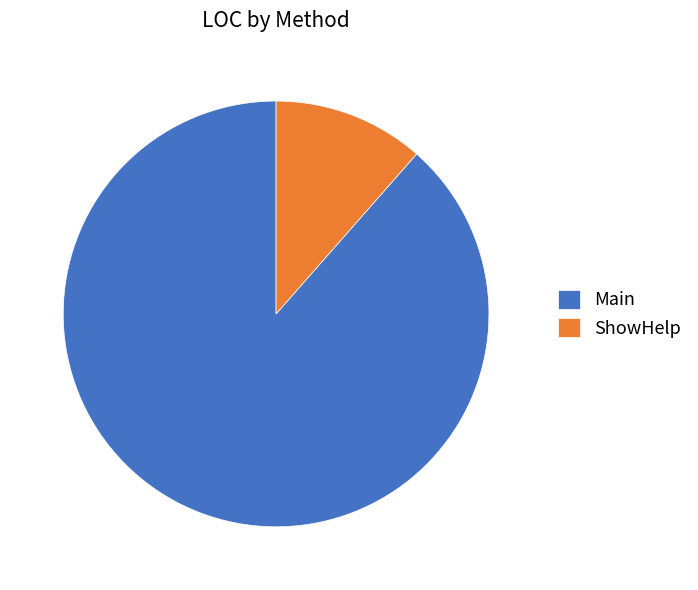

Combined, do Main and ShowHelp account for over 50%?

Yes